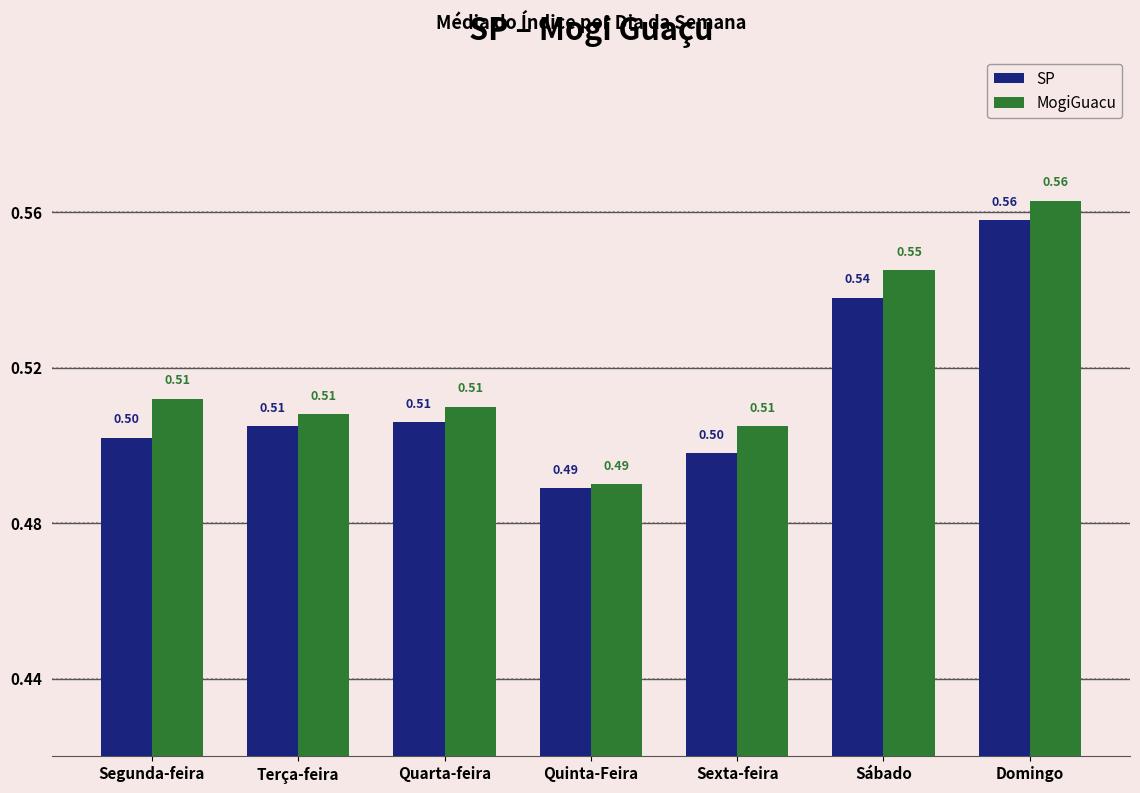

What is the total value across all series at Sexta-feira?

1.0